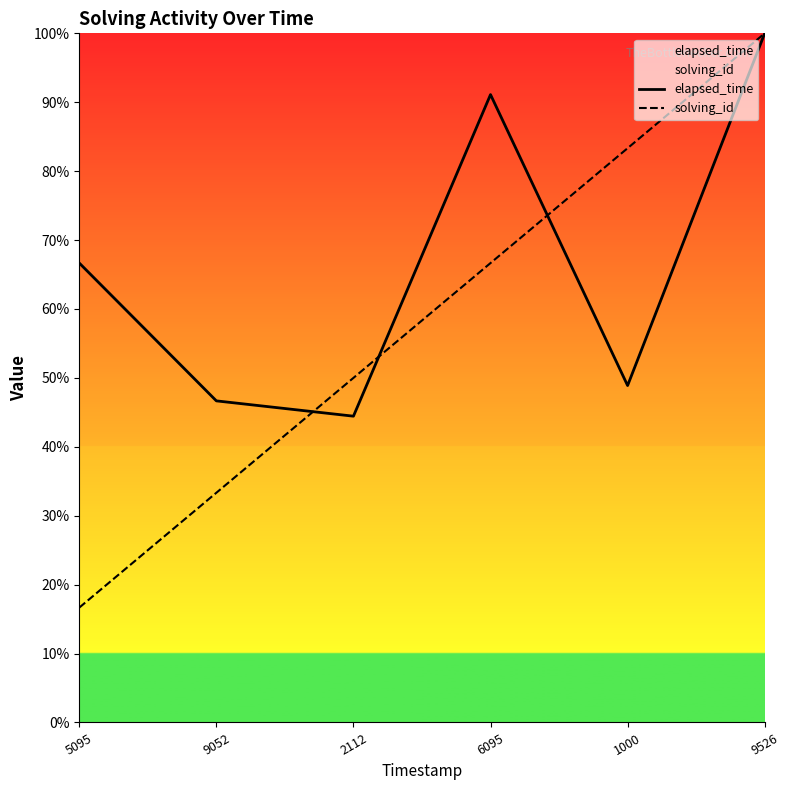

What is the smallest value displayed?

16.7